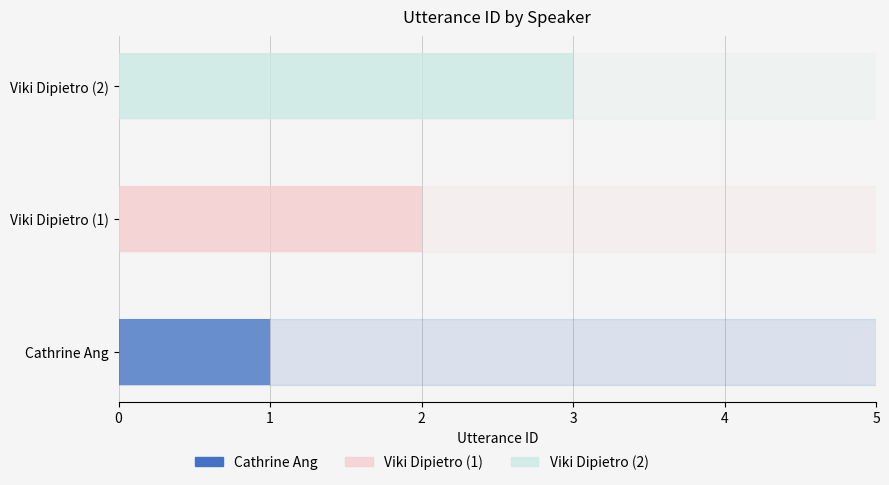

Is it true that the value at Cathrine Ang is 2?

False